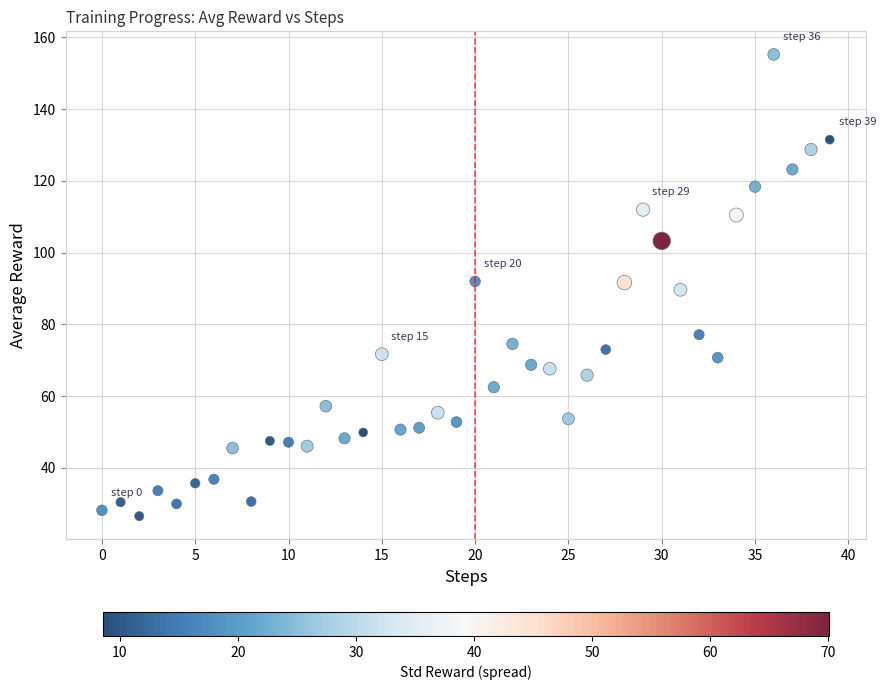

What is the range of Y values (max minus min)?

128.7